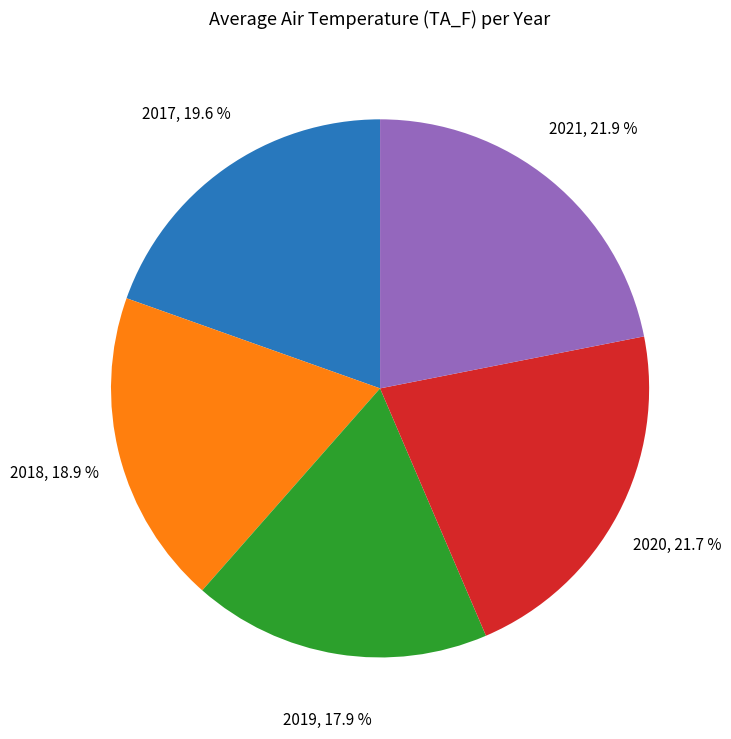

Is there a majority slice in this chart?

No